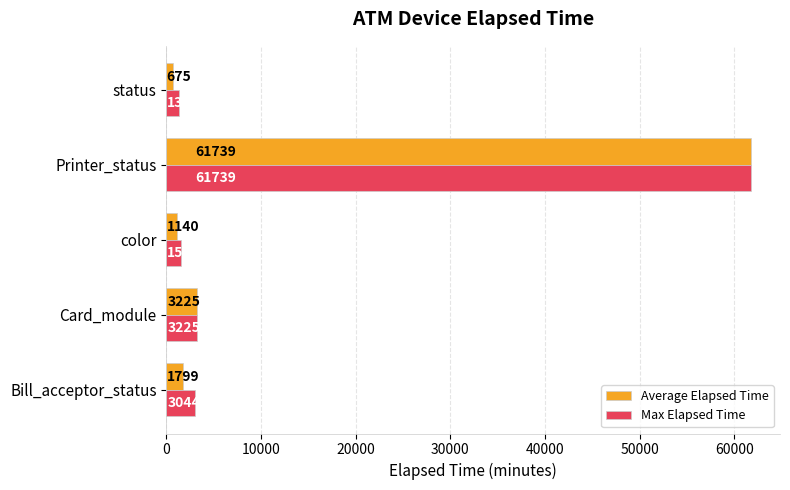

Rank the categories by Max Elapsed Time value from highest to lowest.

Printer_status, Card_module, Bill_acceptor_status, color, status